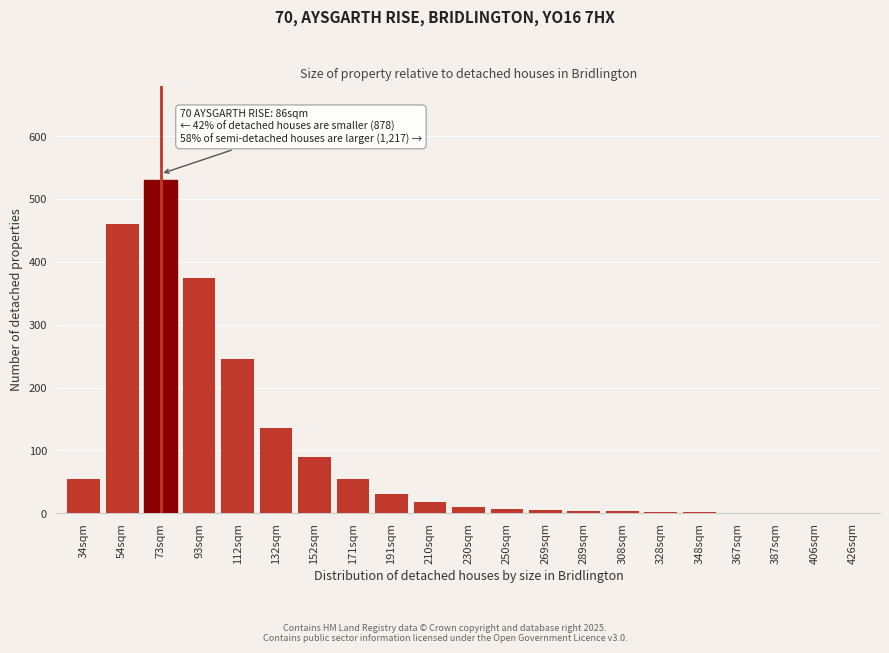

True or false: the data shows 242 at 132sqm.

False